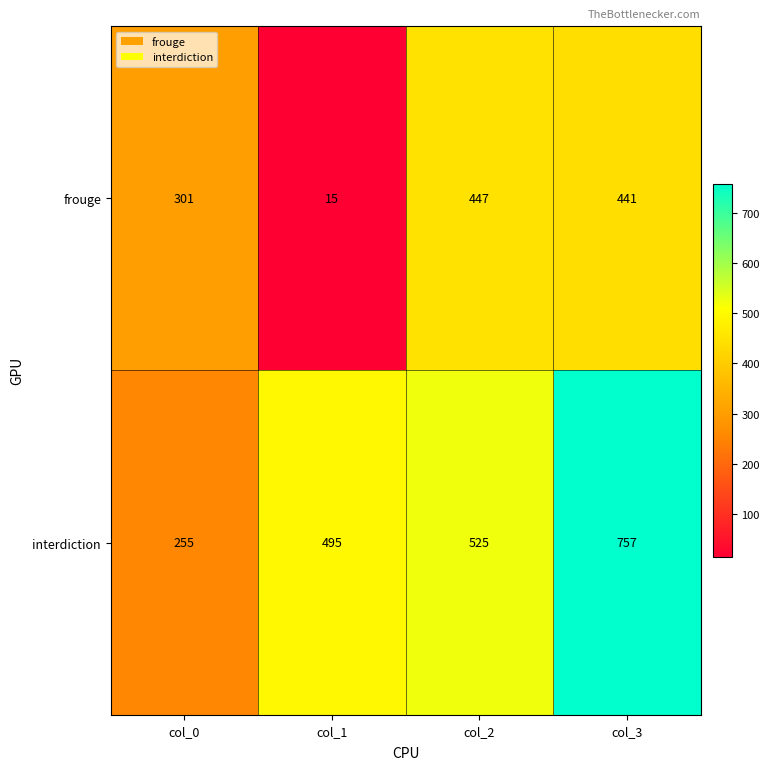

Which series changed the most between col_1 and col_3?

frouge